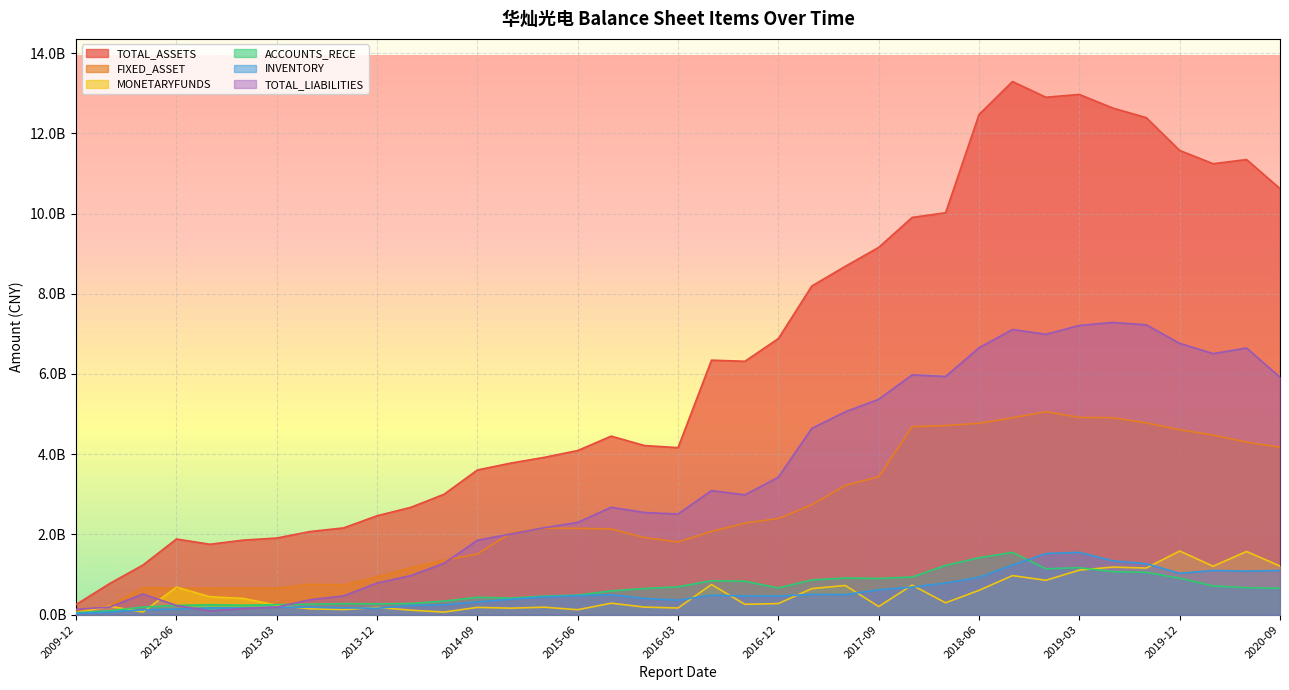

At which category does ACCOUNTS_RECE reach its first local peak?

2012-09